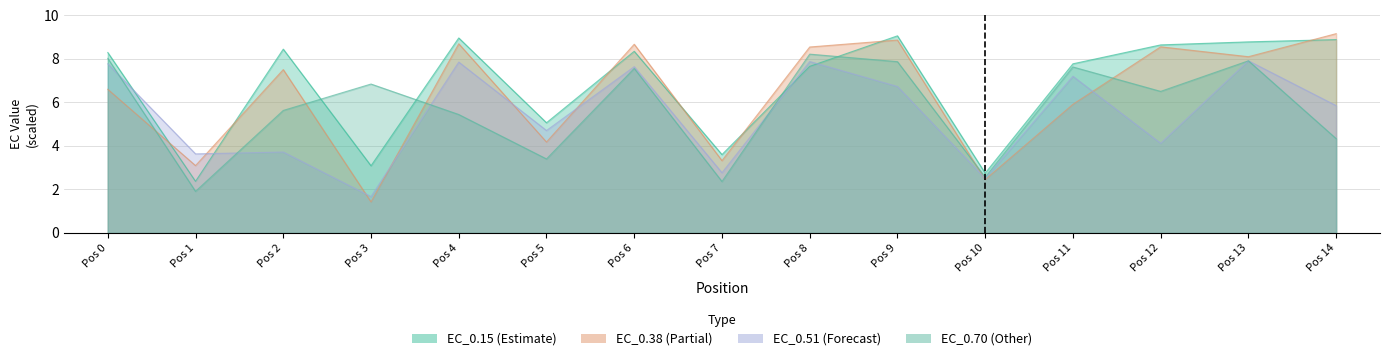

At Pos 3, list the series in order from largest to smallest.

EC_0.70, EC_0.15, EC_0.51, EC_0.38